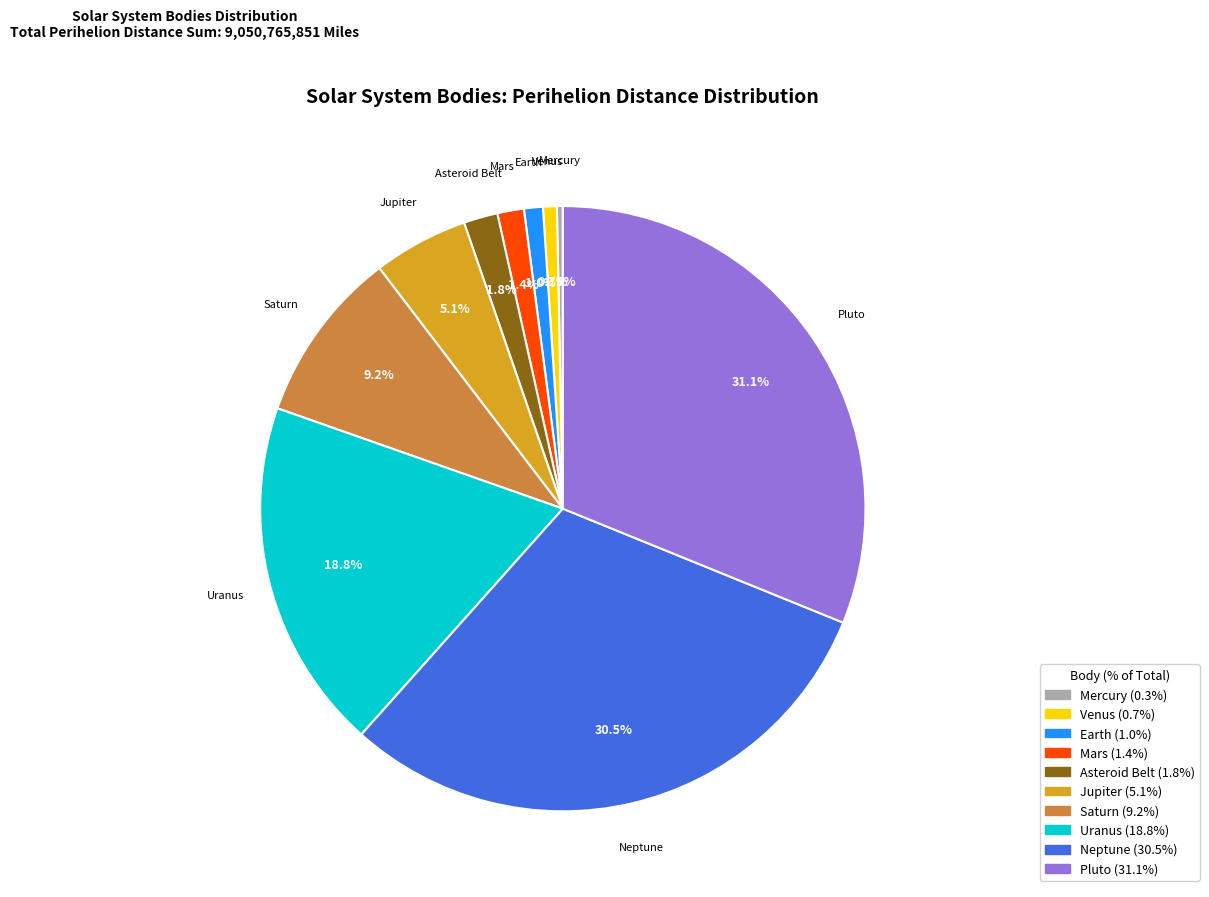

To the nearest percent, what percentage of the pie is Asteroid Belt?

2%